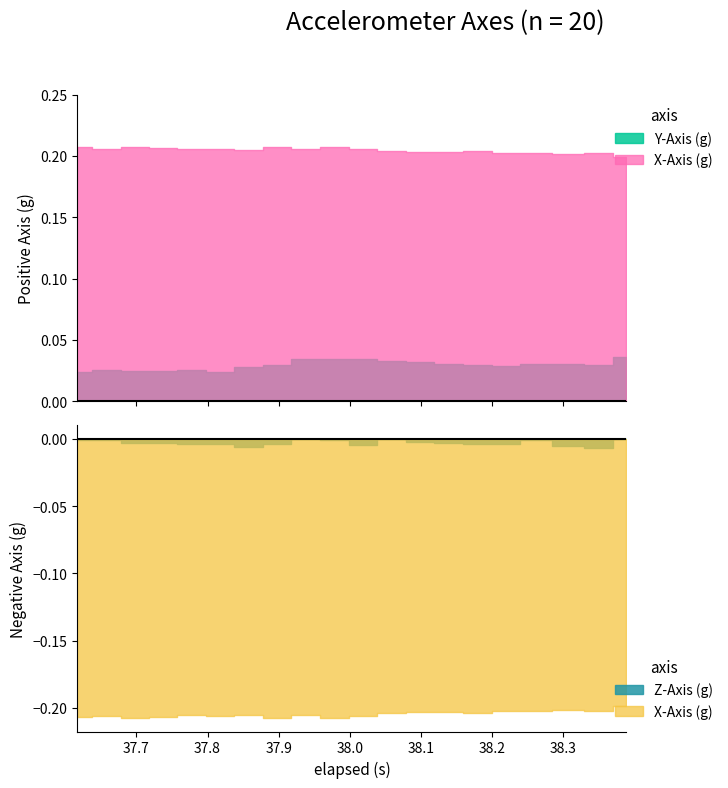

At which category is the sum across all series the highest?

19